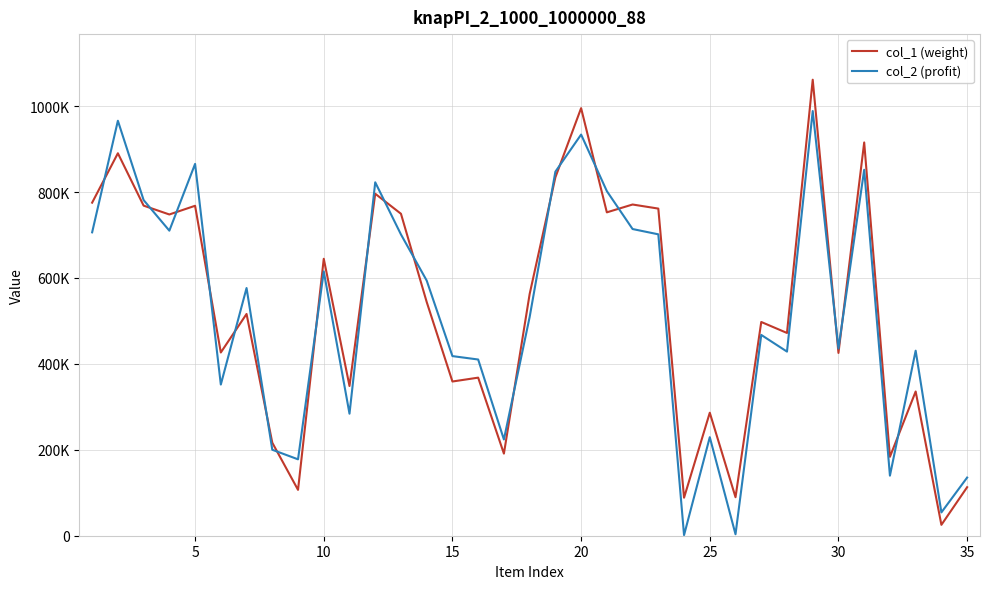

What are all the series names shown in the legend?

col_1 (weight), col_2 (profit)